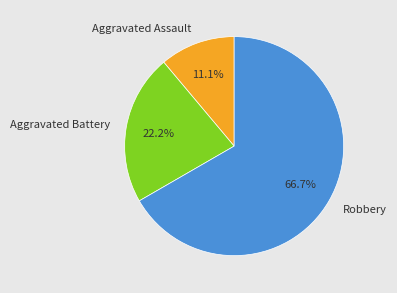

How many segments does this pie chart have?

3